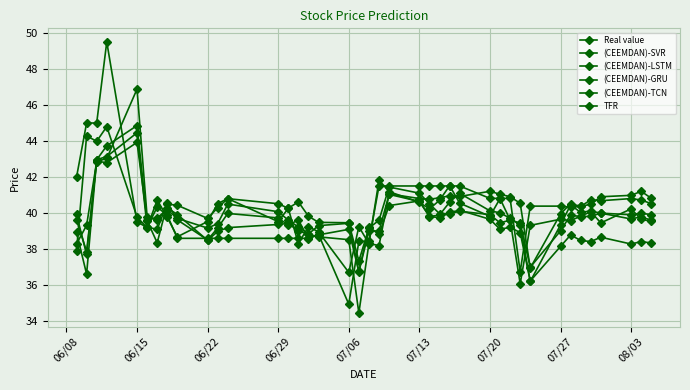

Reading left to right, list all the values displayed in this chart.

Real value: 42.0	45.0	45.0	49.5	39.5	39.2	40.3	39.9	38.6	38.6	38.6	38.6	38.6	38.6	38.6	38.6	38.8	34.9	38.4	38.4	41.5	41.5	41.5	41.5	41.5	41.5	41.5	40.8	40.8	40.8	36.7	40.4	40.4	40.3	40.4	40.7	40.7	40.8	40.7	40.5
(CEEMDAN)-SVR: 37.9	44.3	44.0	44.8	39.8	39.2	40.7	39.8	38.7	39.5	40.5	40.8	39.5	40.3	38.3	39.2	39.0	36.7	39.2	38.3	41.8	41.2	40.6	40.2	40.7	41.5	40.5	39.8	40.8	39.6	36.1	39.3	39.7	39.6	39.8	40.1	39.4	40.2	39.6	39.5
(CEEMDAN)-LSTM: 39.9	37.7	43.0	43.7	44.9	39.6	38.3	40.5	40.4	39.7	40.3	40.8	40.5	40.3	40.6	39.8	39.5	39.5	37.3	39.2	39.6	41.4	41.1	40.5	40.0	40.0	40.1	39.9	39.4	39.6	39.4	37.0	39.0	39.9	39.8	39.8	40.0	39.7	39.8	39.6
(CEEMDAN)-GRU: 38.9	36.6	43.0	43.1	44.5	39.2	39.1	40.6	39.6	38.5	39.2	40.0	39.7	39.3	39.6	38.6	38.8	39.1	36.7	39.0	39.0	41.0	40.6	39.8	39.7	40.0	40.2	39.6	39.1	39.2	38.9	36.2	38.1	38.8	38.5	38.4	38.7	38.3	38.4	38.3
(CEEMDAN)-TCN: 39.6	37.9	42.9	42.8	43.9	39.6	39.7	40.2	39.7	39.2	39.4	40.5	40.1	39.6	39.2	38.8	39.3	39.4	36.7	39.2	38.8	40.4	40.7	39.8	39.9	40.6	41.1	40.1	40.0	39.7	39.3	36.2	39.3	40.4	40.0	40.1	40.0	39.9	40.0	39.9
TFR: 38.3	39.3	42.9	43.0	46.9	39.8	39.6	40.3	39.9	38.5	39.0	39.2	39.4	39.4	39.0	38.8	38.7	38.5	34.4	38.3	38.2	41.1	40.8	40.8	40.8	41.0	40.9	41.2	41.0	40.9	40.5	36.9	39.9	40.5	40.4	40.5	40.9	41.0	41.2	40.8